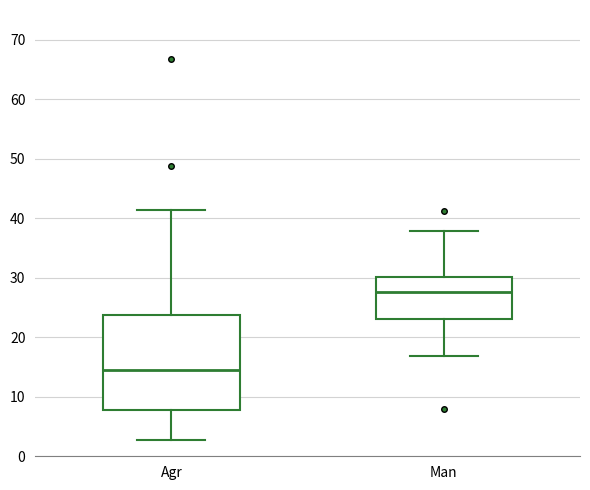

Reading left to right, transcribe this box plot: for each box, give where its median line is, the range the box spans, and where its two whiskers end, as read against the y-axis. The values are not printed on the chart, so give them approximately, as read against the axis.

Agr: median 14, box 8 to 24, whiskers 3 to 41
Man: median 28, box 23 to 30, whiskers 17 to 38